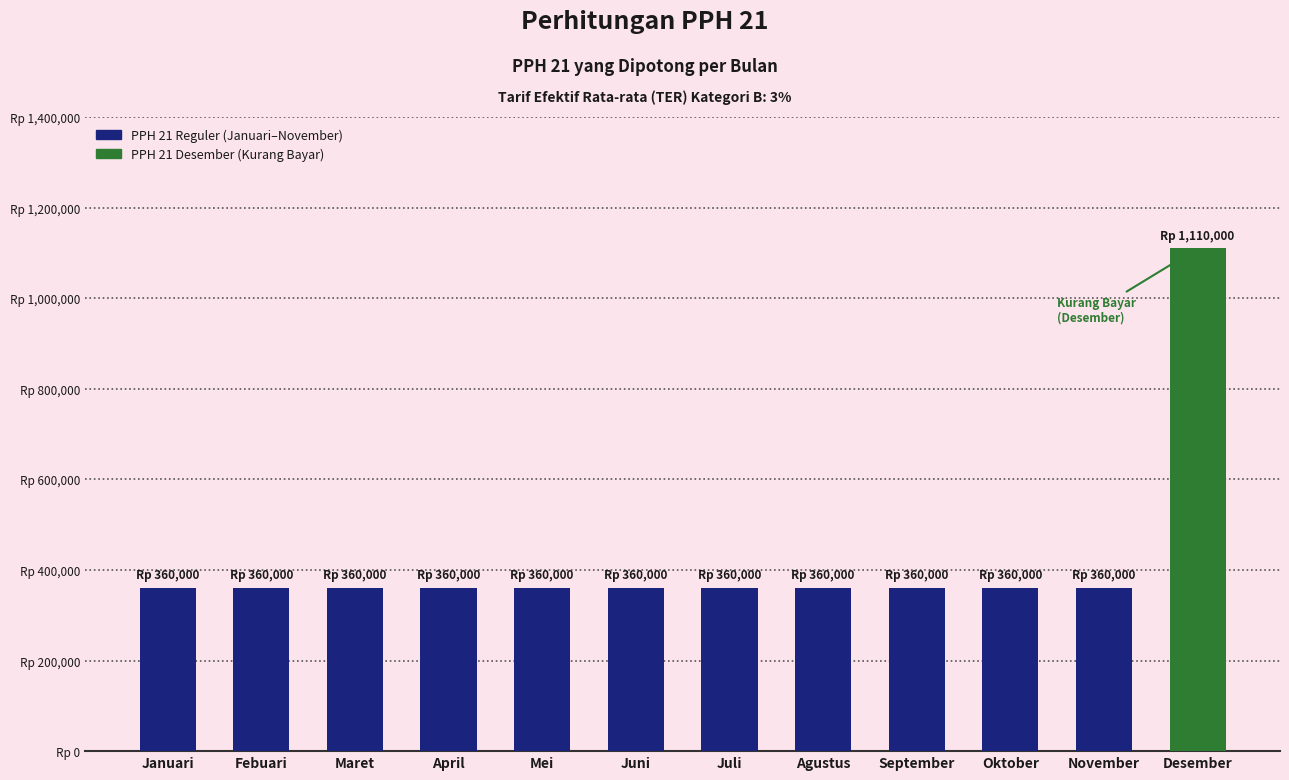

What is the ratio of the value at Agustus to the value at Desember?

0.3